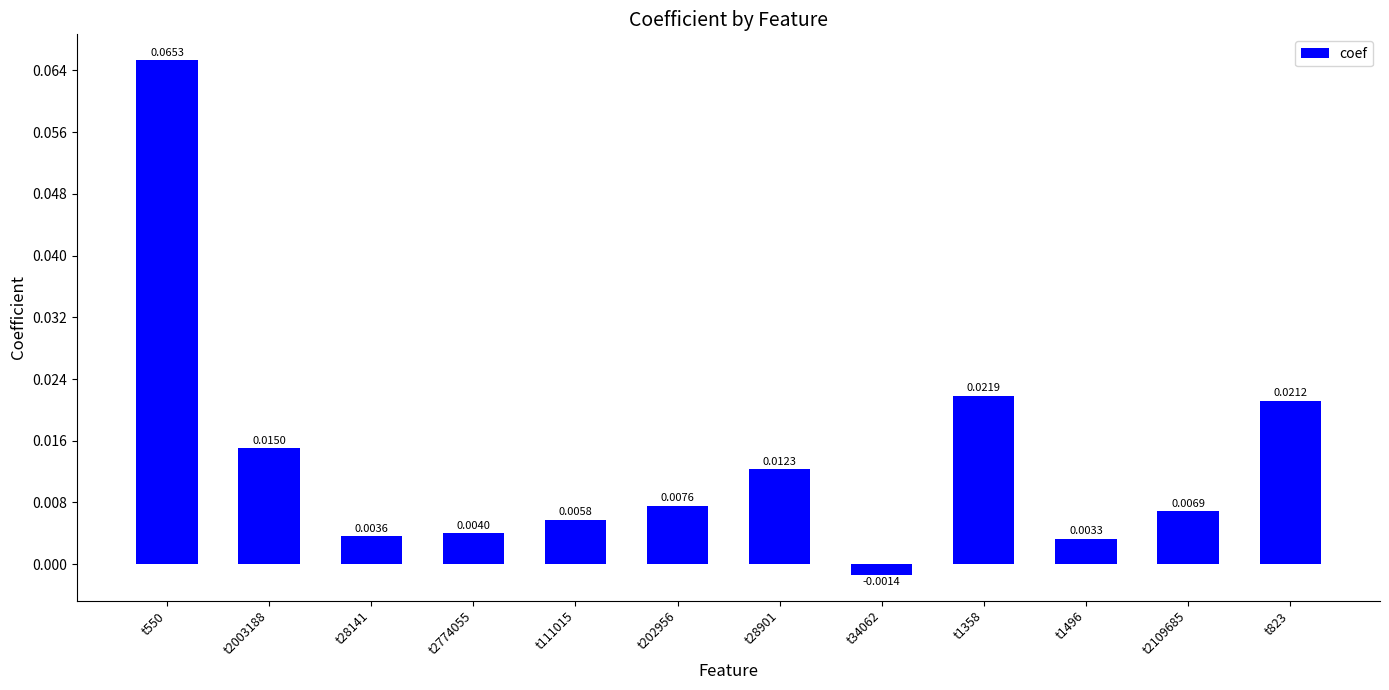

Which has a higher value, t1496 or t34062?

t1496